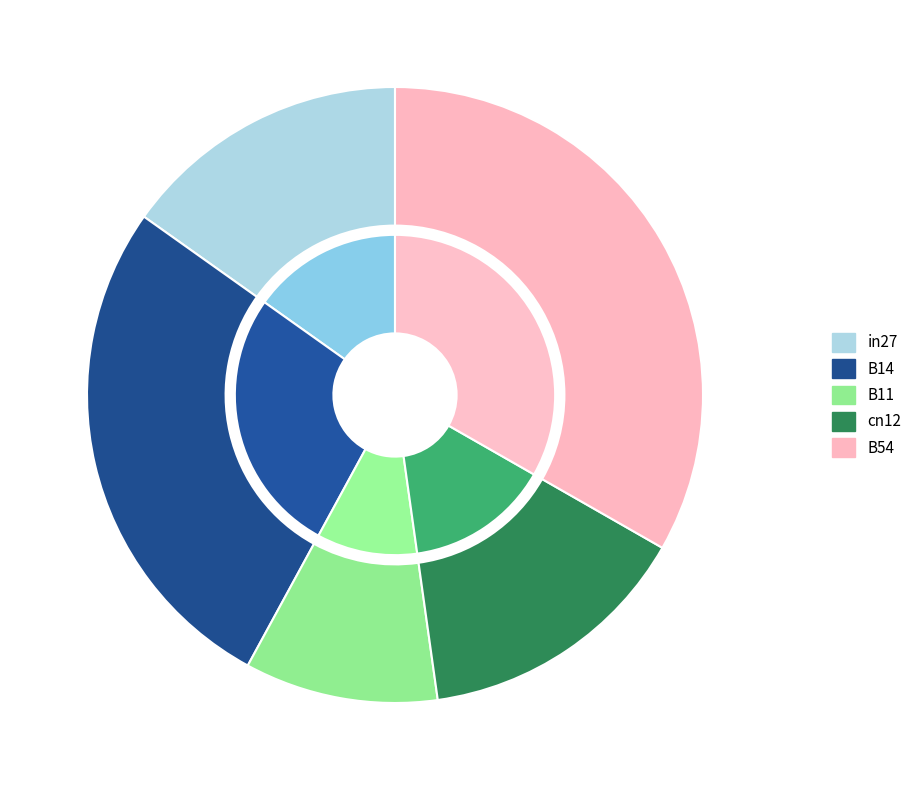

To the nearest percent, what is the average slice percentage?

20%